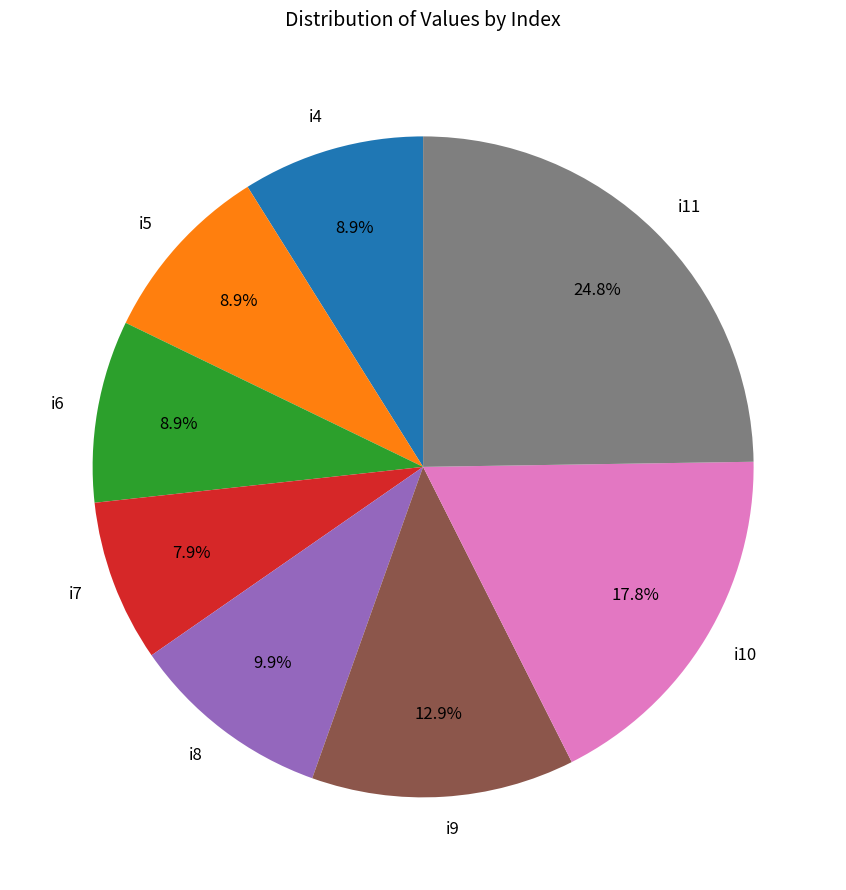

Which category has the biggest portion of the pie?

i11